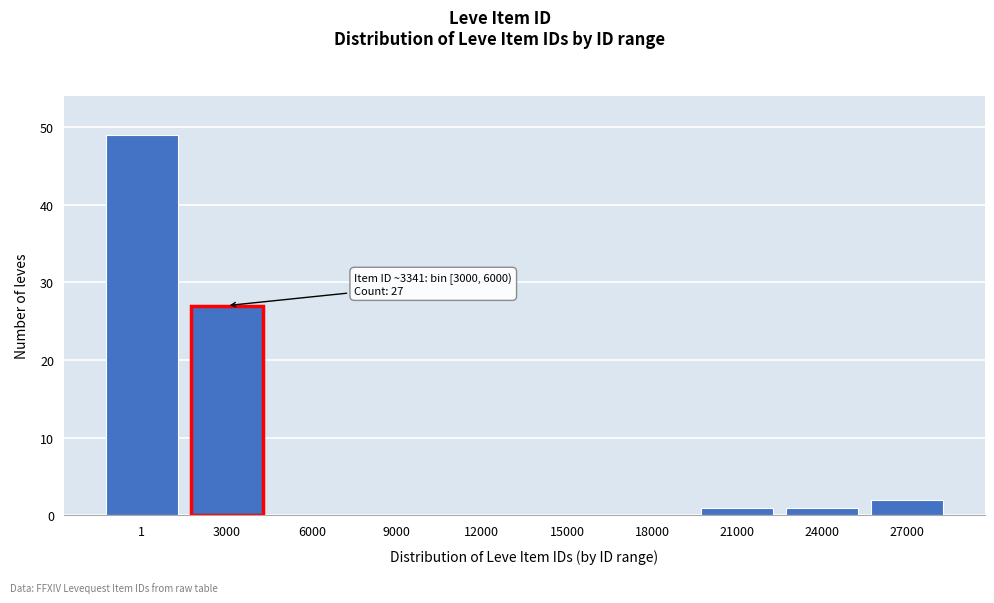

Reading left to right, transcribe all the data shown in this chart.

1=49	3000=27	6000=0	9000=0	12000=0	15000=0	18000=0	21000=1	24000=1	27000=2